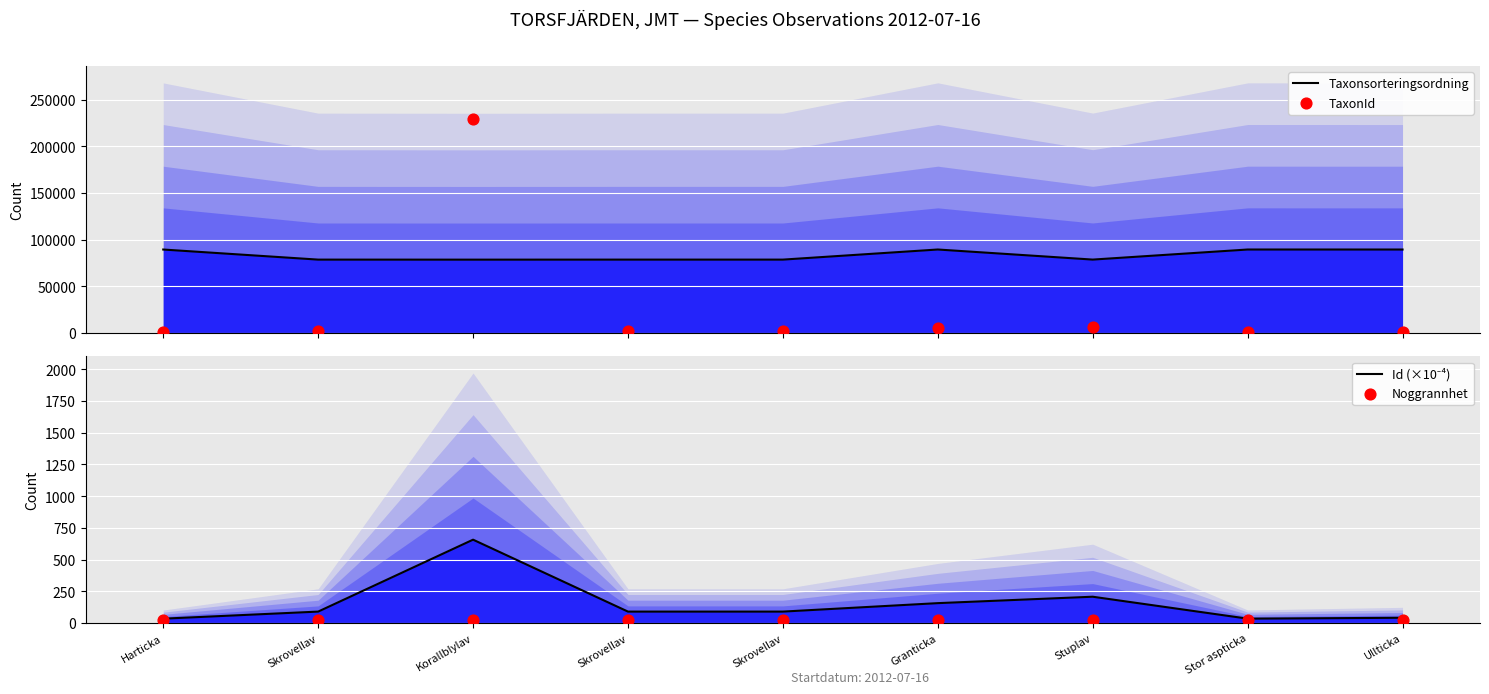

Which series contains the highest Y value?

TaxonId